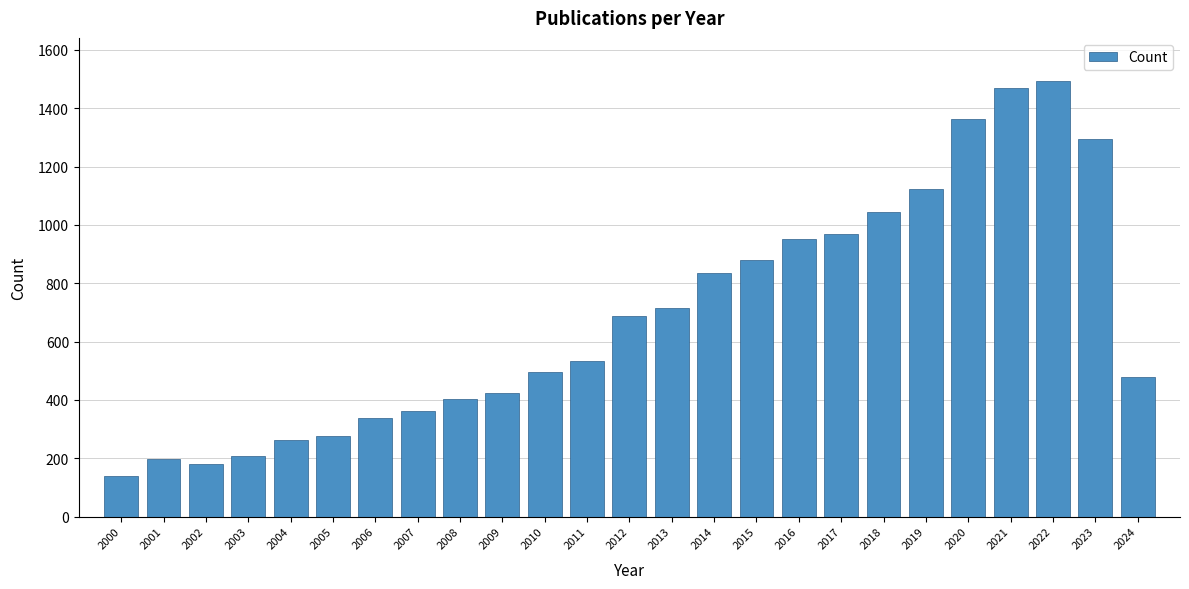

Reading left to right, transcribe all the data shown in this chart.

2000=139	2001=196	2002=181	2003=208	2004=264	2005=277	2006=339	2007=361	2008=402	2009=424	2010=494	2011=532	2012=686	2013=715	2014=835	2015=880	2016=950	2017=969	2018=1045	2019=1122	2020=1364	2021=1469	2022=1492	2023=1294	2024=478